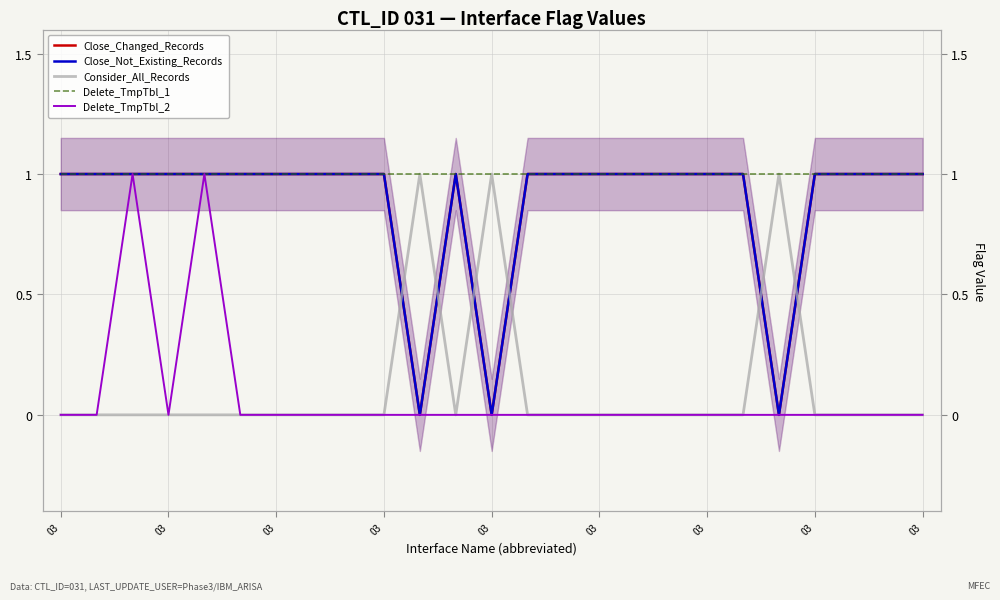

At which label is Consider_All_Records closest to 0?

03